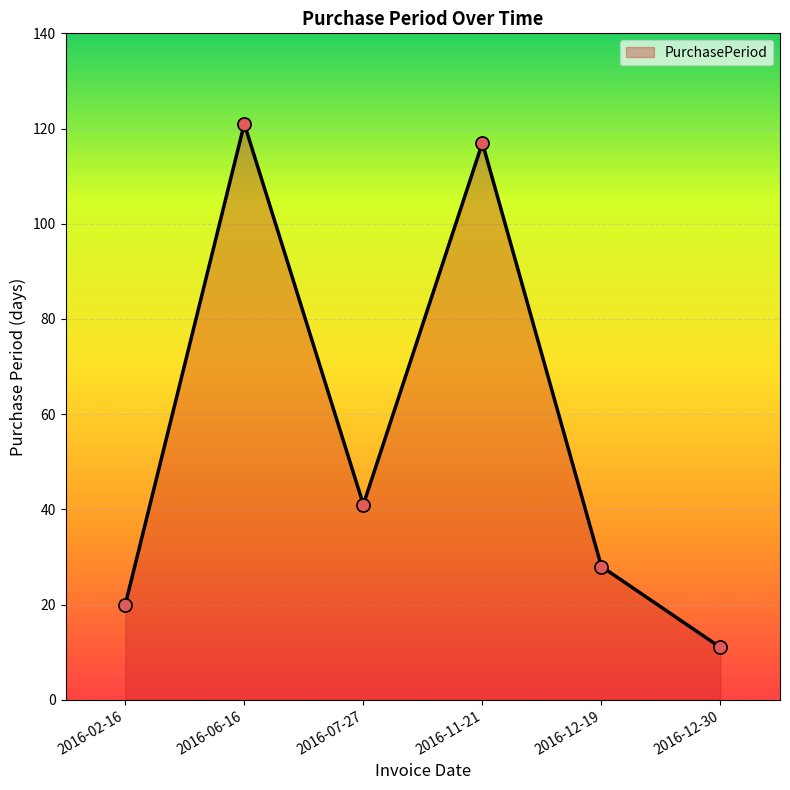

What is the ratio of the value at 2016-11-21 to the value at 2016-12-19?

4.2